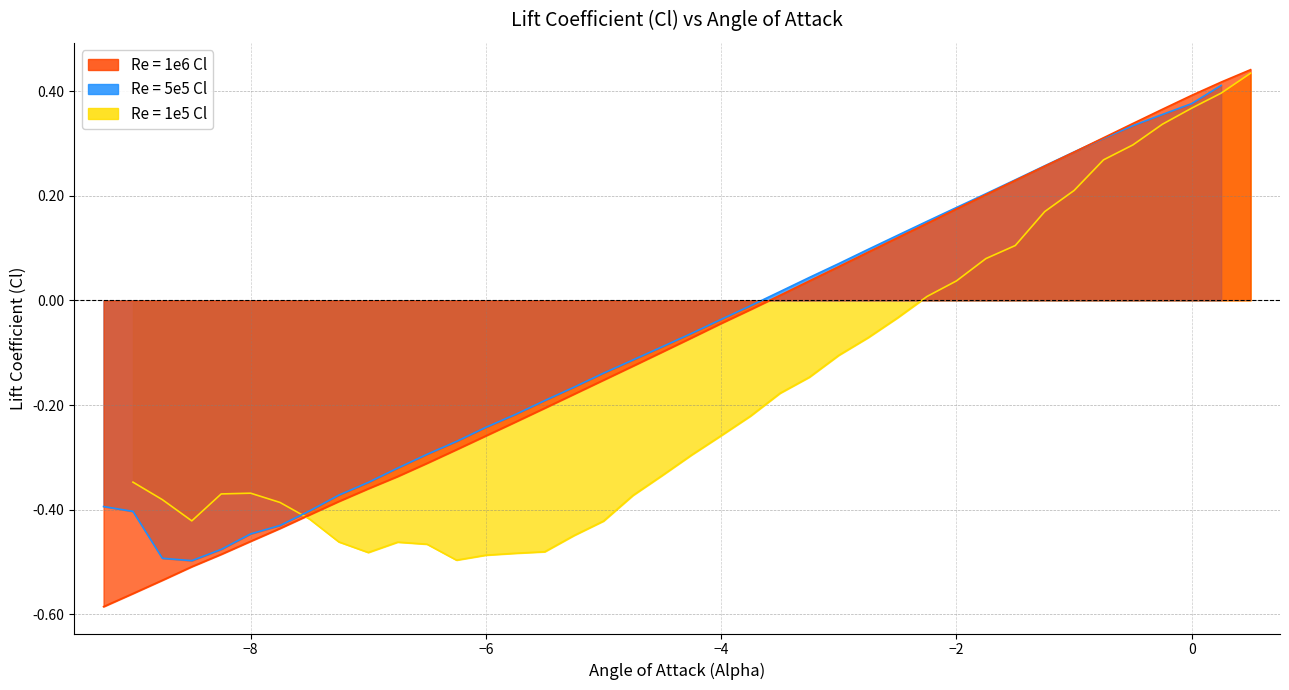

What are all the series names shown in the legend?

Re = 1e5 Cl, Re = 5e5 Cl, Re = 1e6 Cl